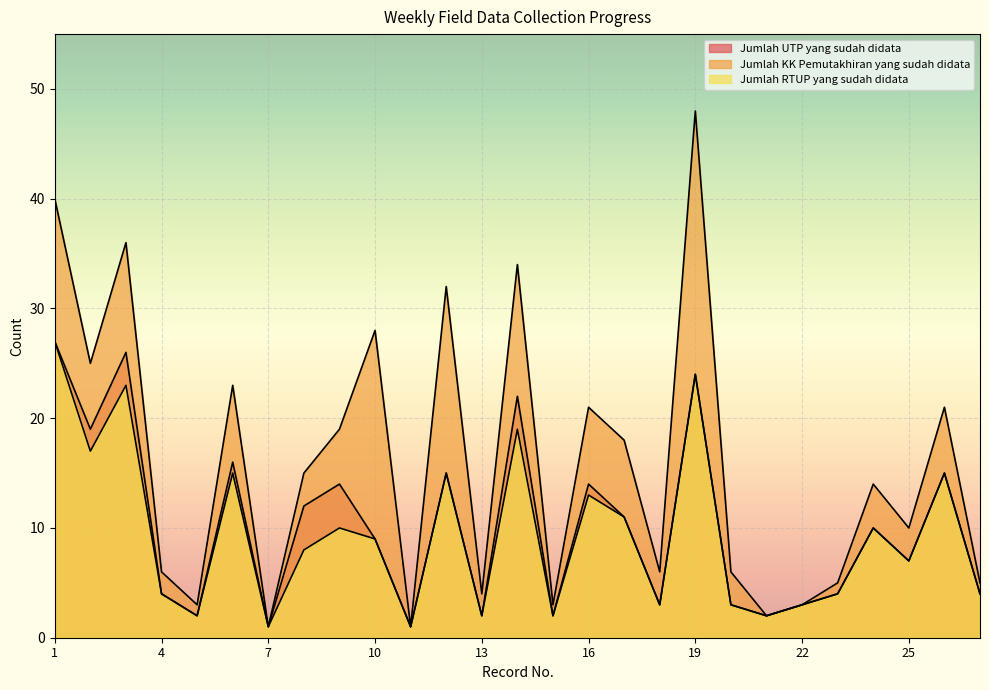

True or false: Jumlah KK Pemutakhiran yang sudah didata has more than 1 points higher than both neighbors.

True